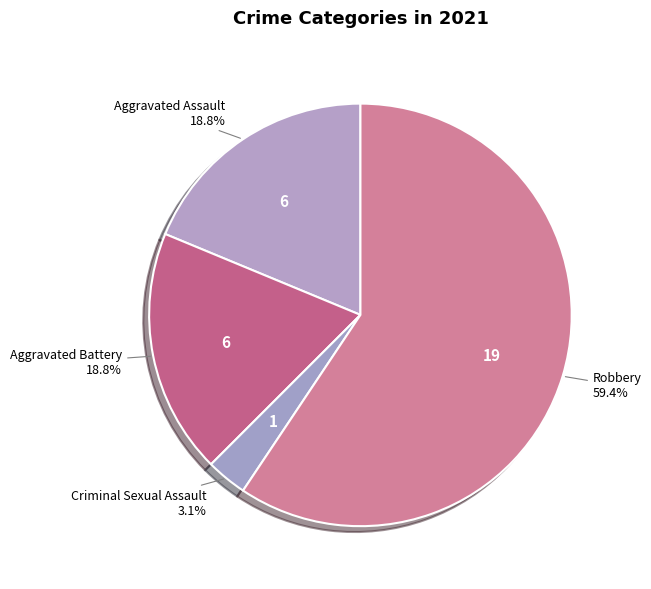

What is the majority slice?

Robbery